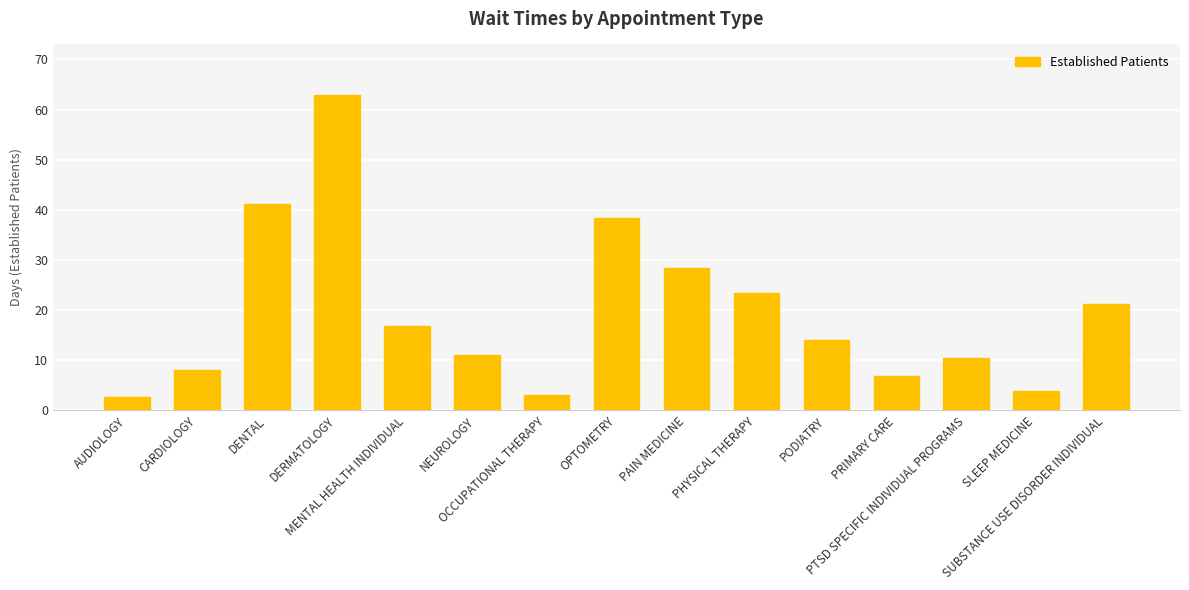

Are the bars grouped side by side (vs. stacked)?

No